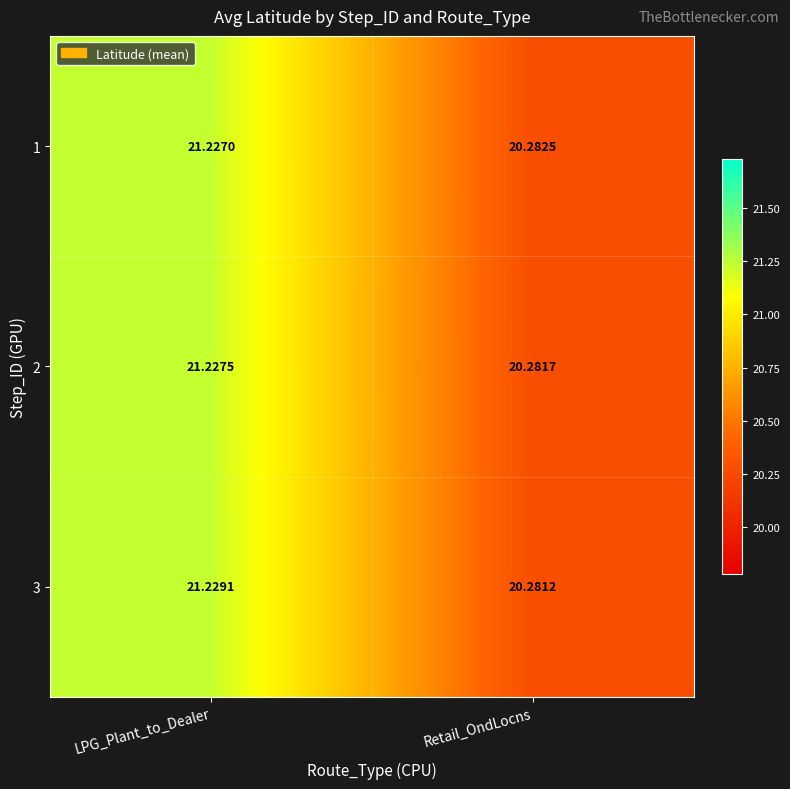

Which label corresponds to the largest value in the chart?

LPG_Plant_to_Dealer